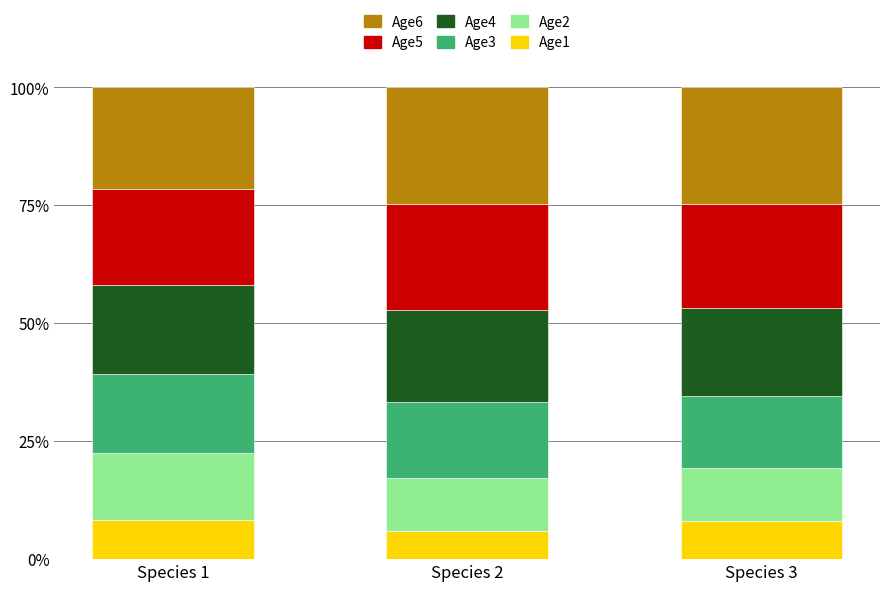

Which category has the lowest value in the Age1 series?

Species 2